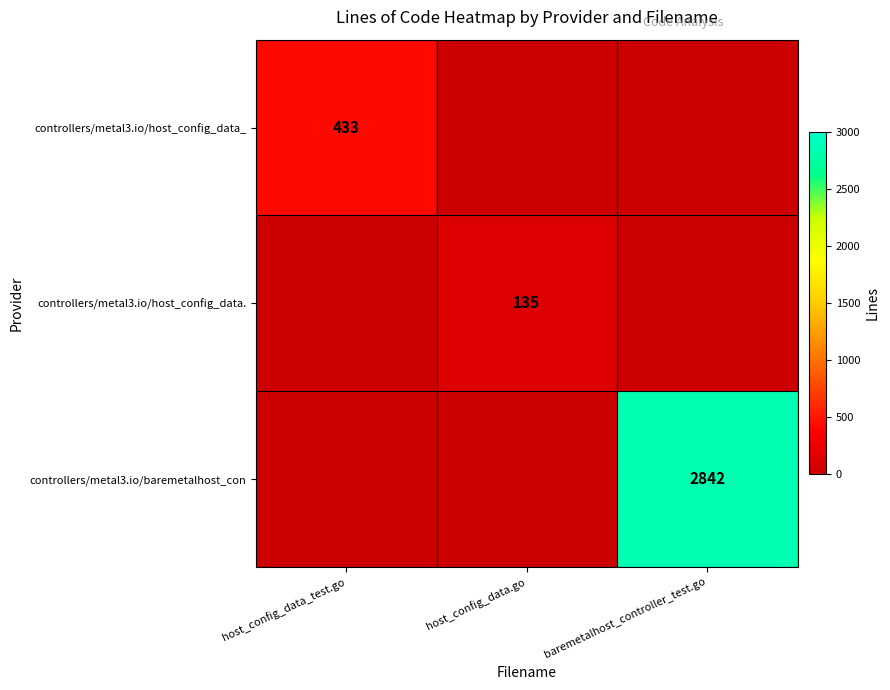

Is it true that controllers/metal3.io/host_config_data_ equals 114 at host_config_data_test.go?

False